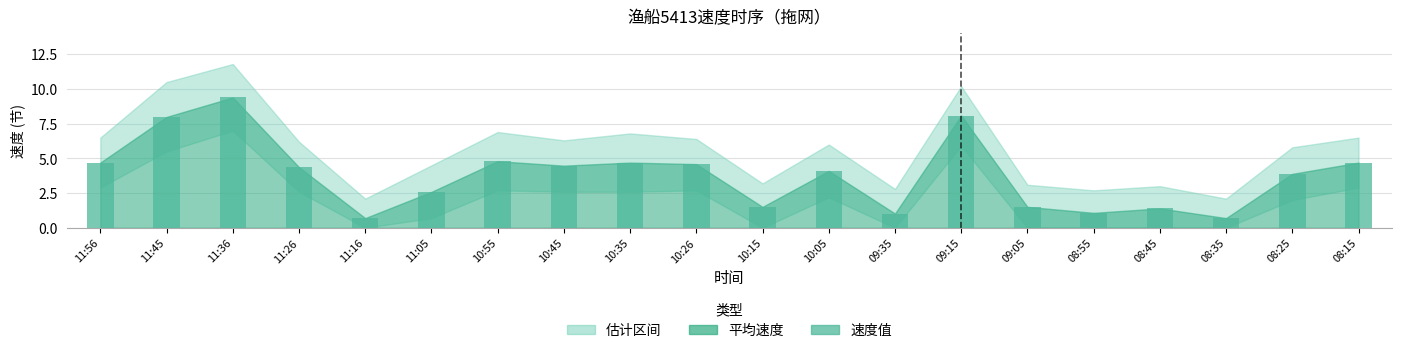

Read the value at 11:05.

2.6